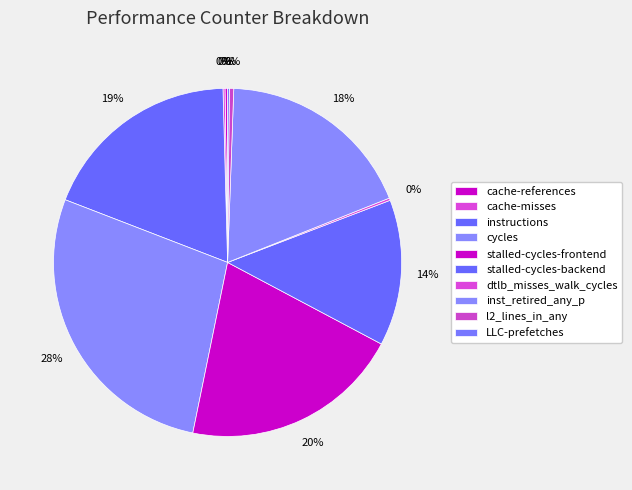

To the nearest percent, what portion does instructions represent?

19%